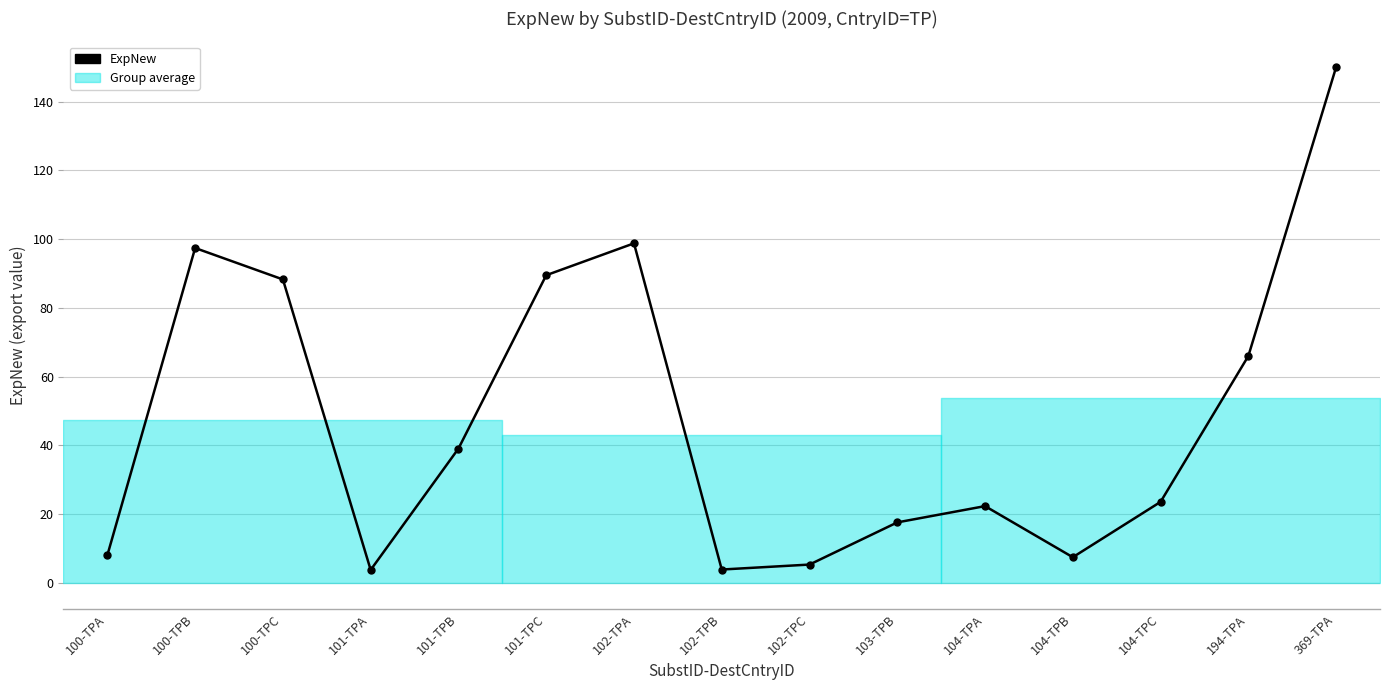

Between 104-TPC and 103-TPB, which is larger?

104-TPC